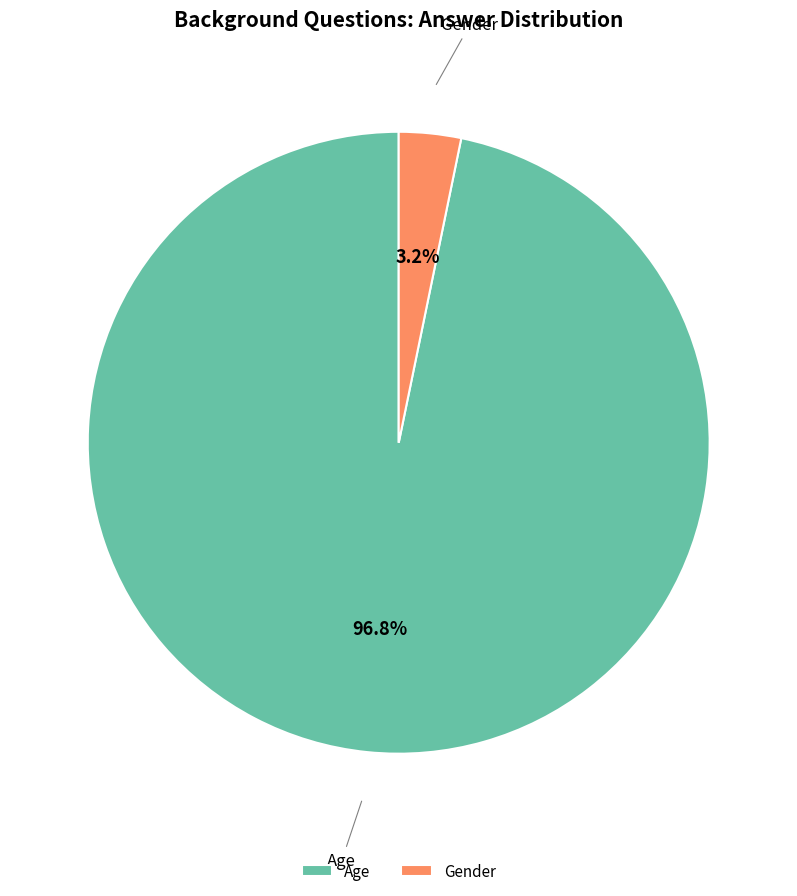

What is the total percentage of Age and Gender?

100.0%